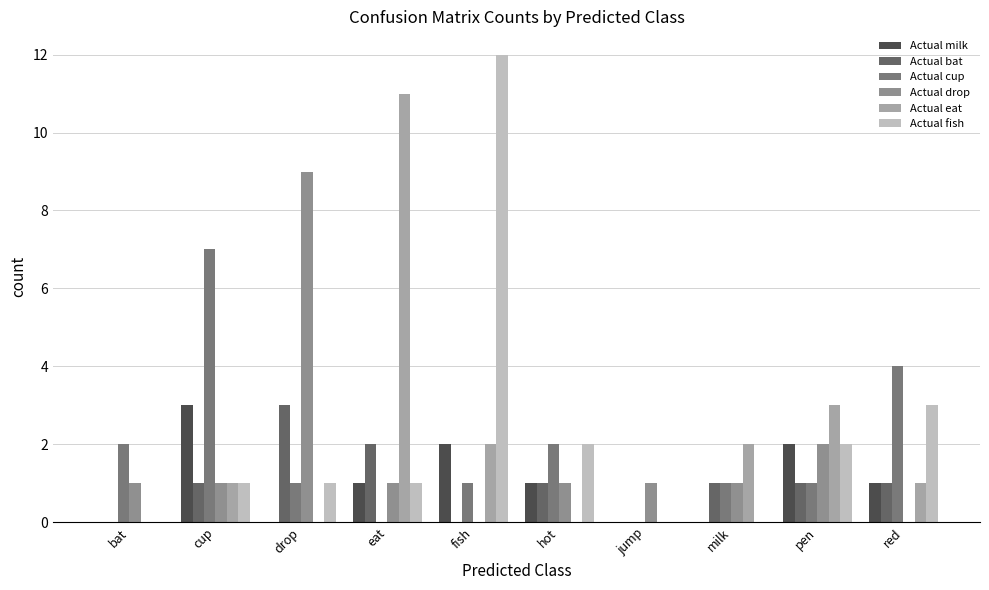

Count the number of data series in this chart.

6